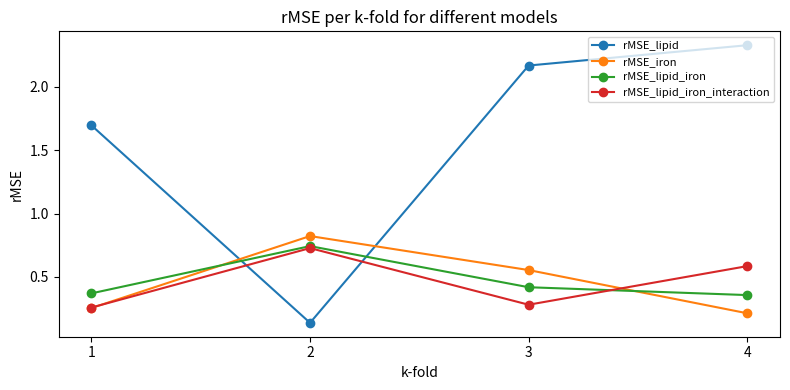

True or false: rMSE_lipid has more than 0 interior local peaks.

False